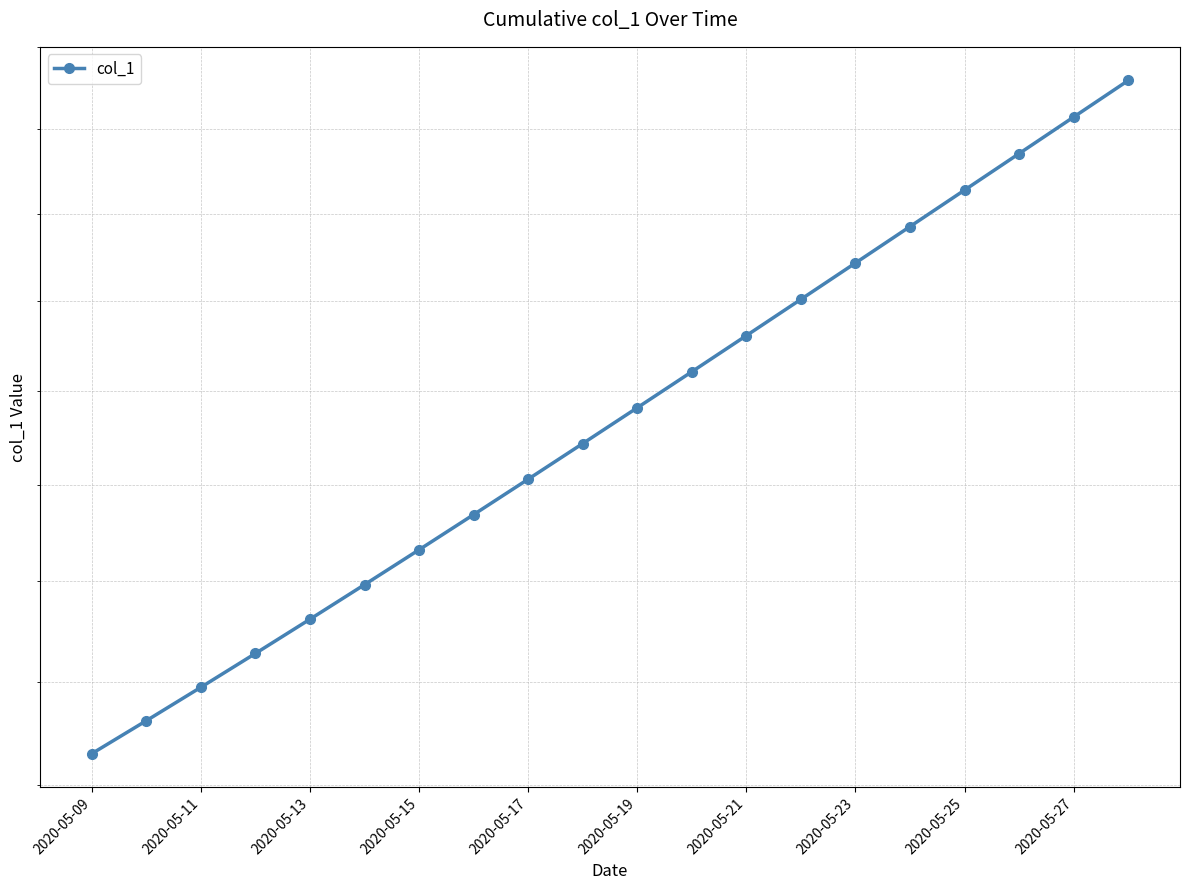

The chart shows a value of 941394.0 at 13. True or false?

False